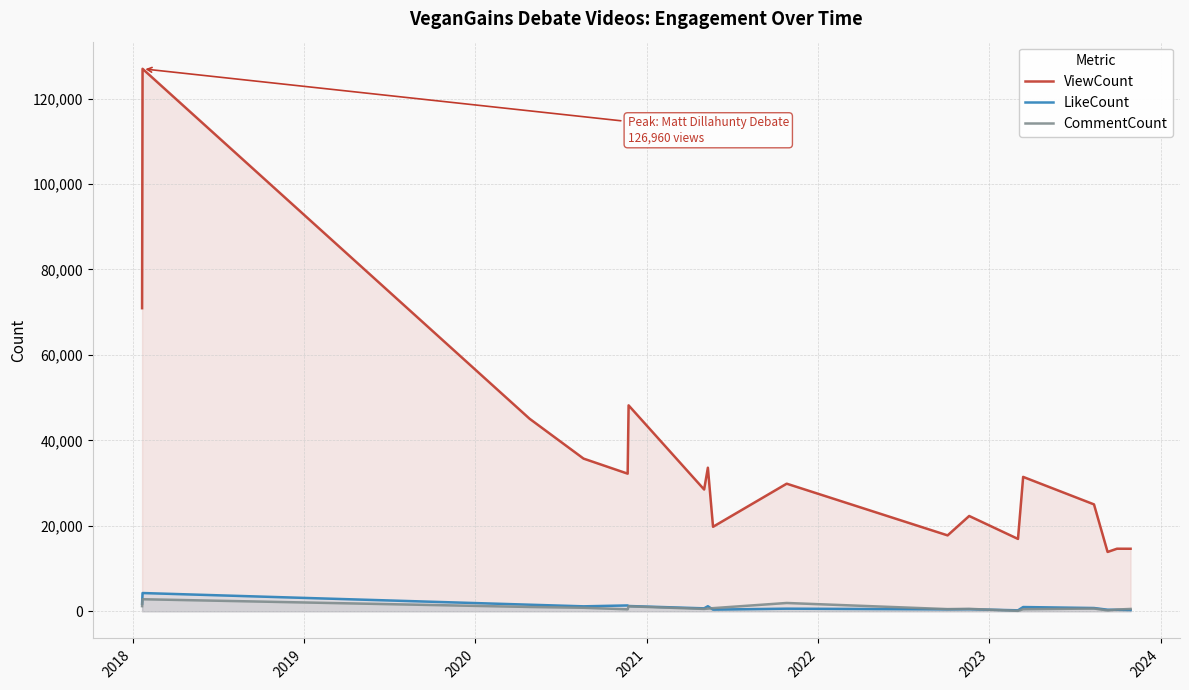

Which series has the widest spread of values?

ViewCount